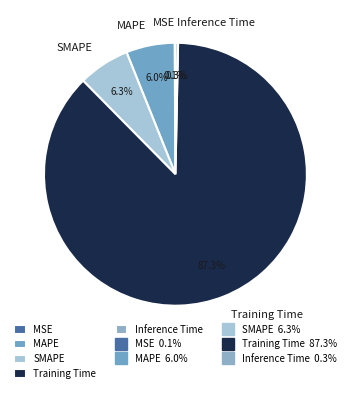

Does any single category account for the majority?

Yes